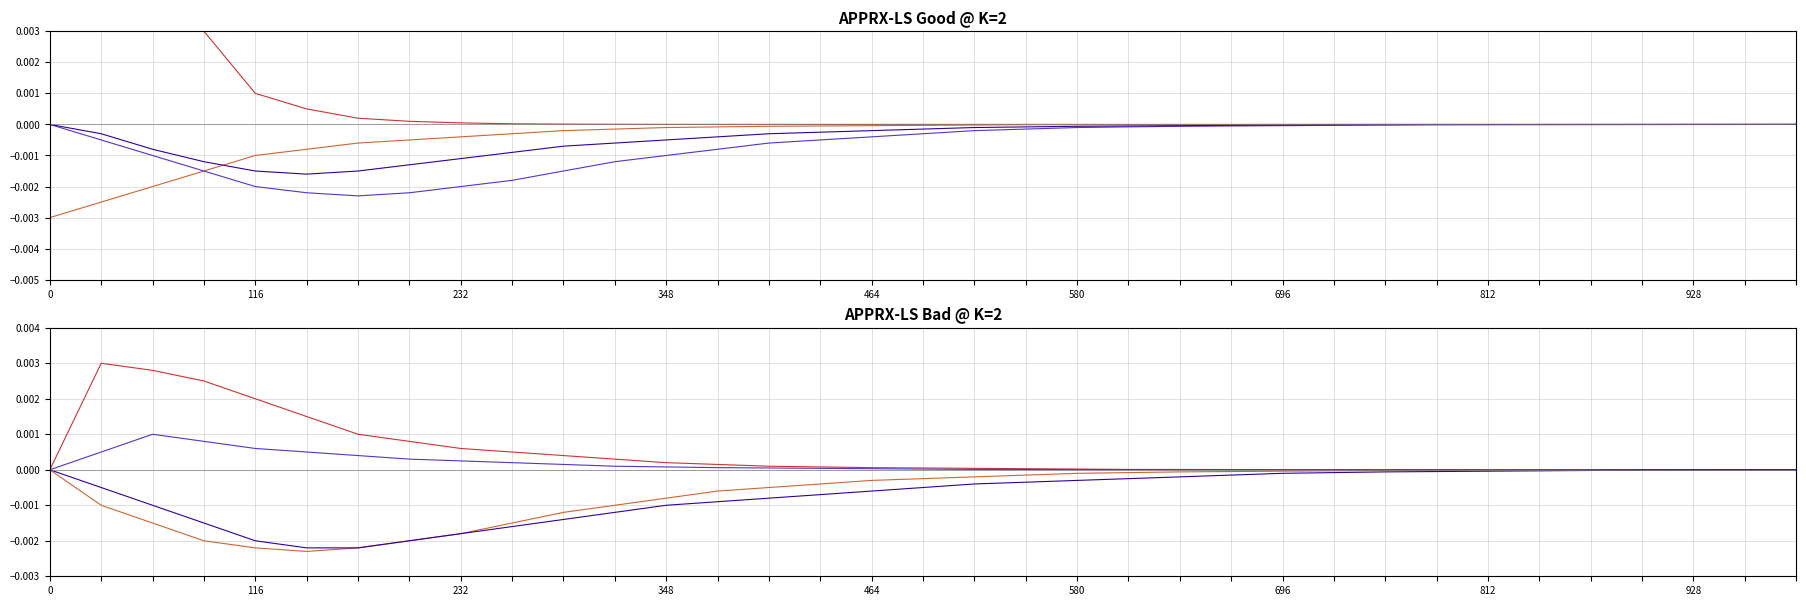

The translate_x_2 series shows 0.0 at 232. True or false?

True